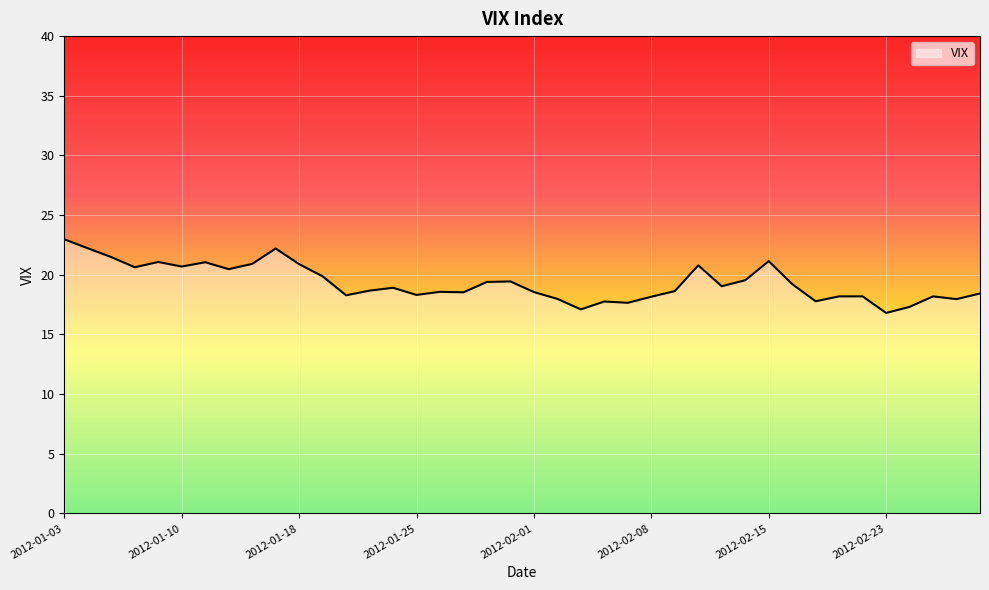

What is the minimum value shown in the chart?

16.8